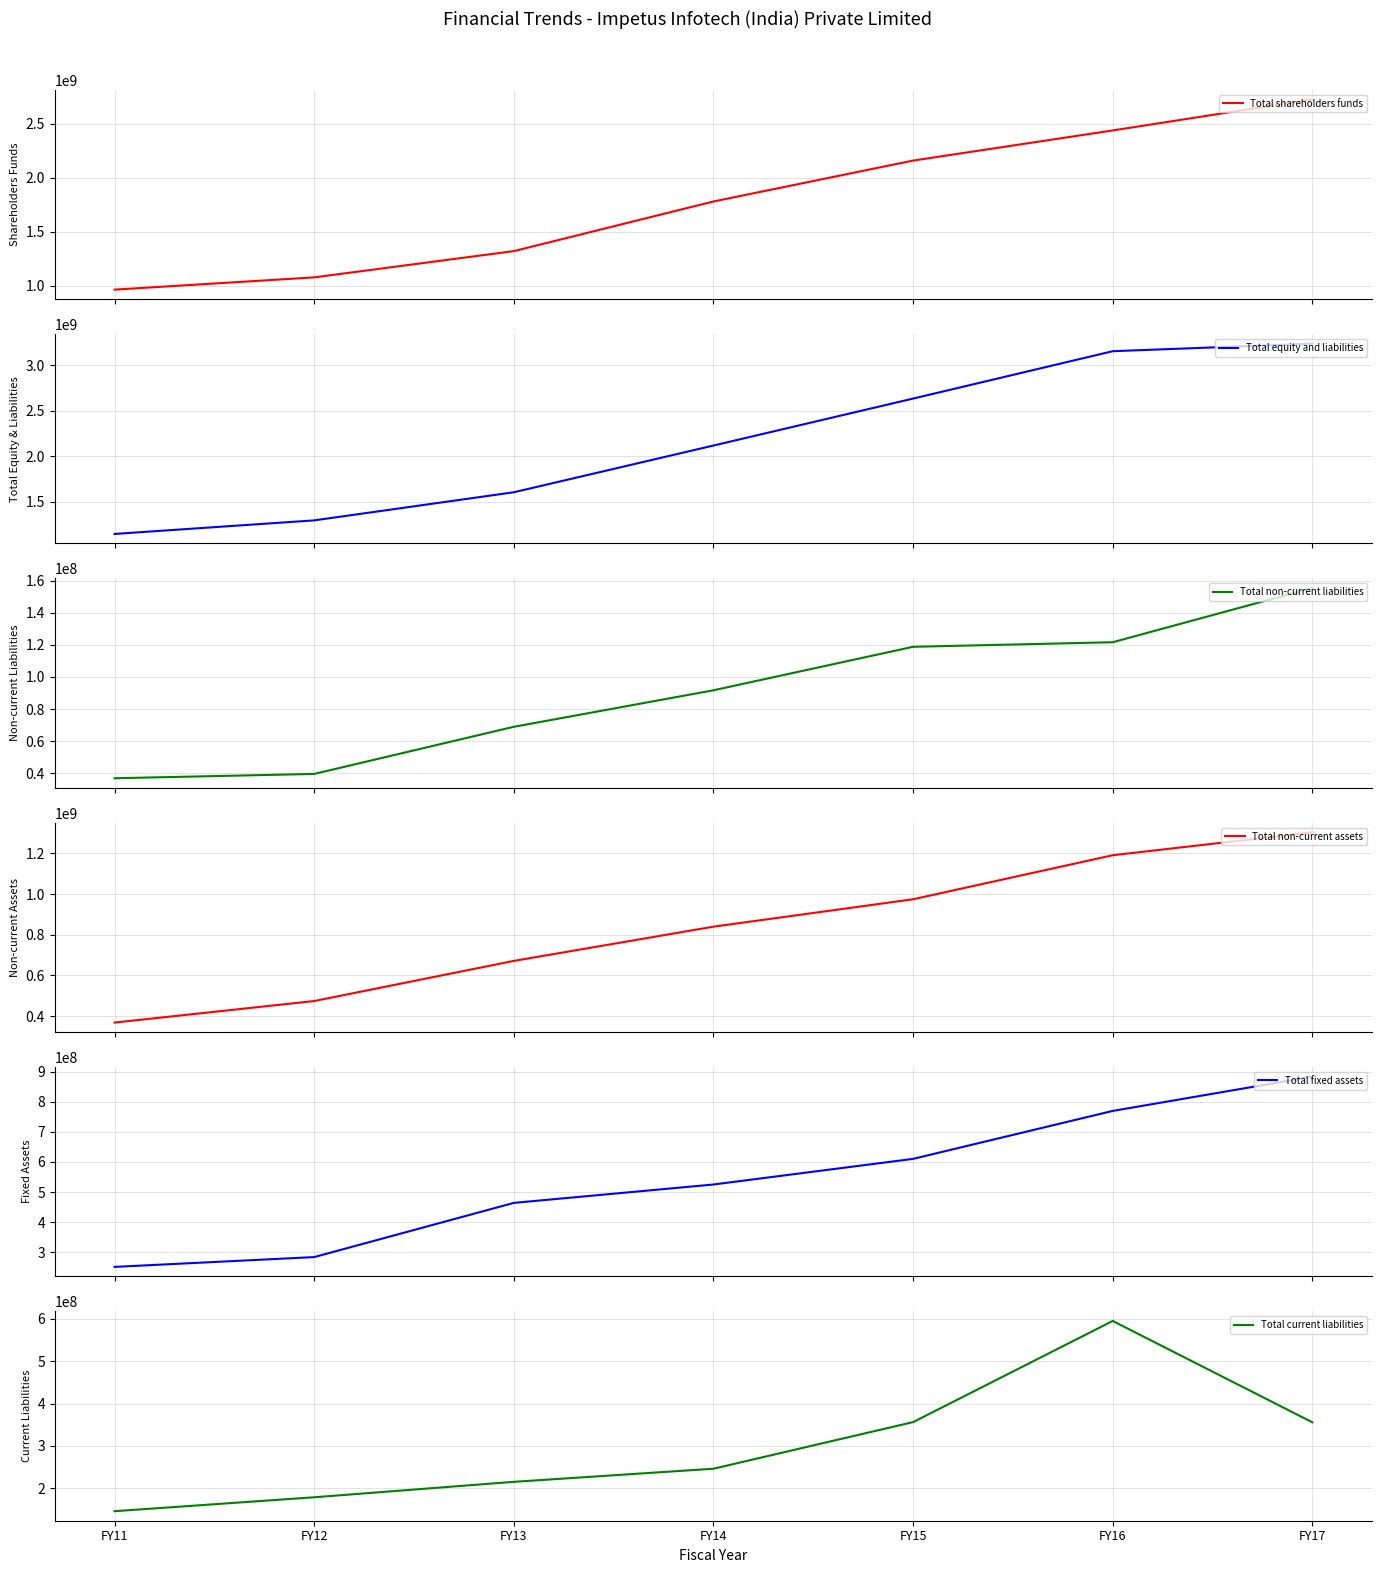

At which label does Total shareholders funds reach its minimum?

FY11